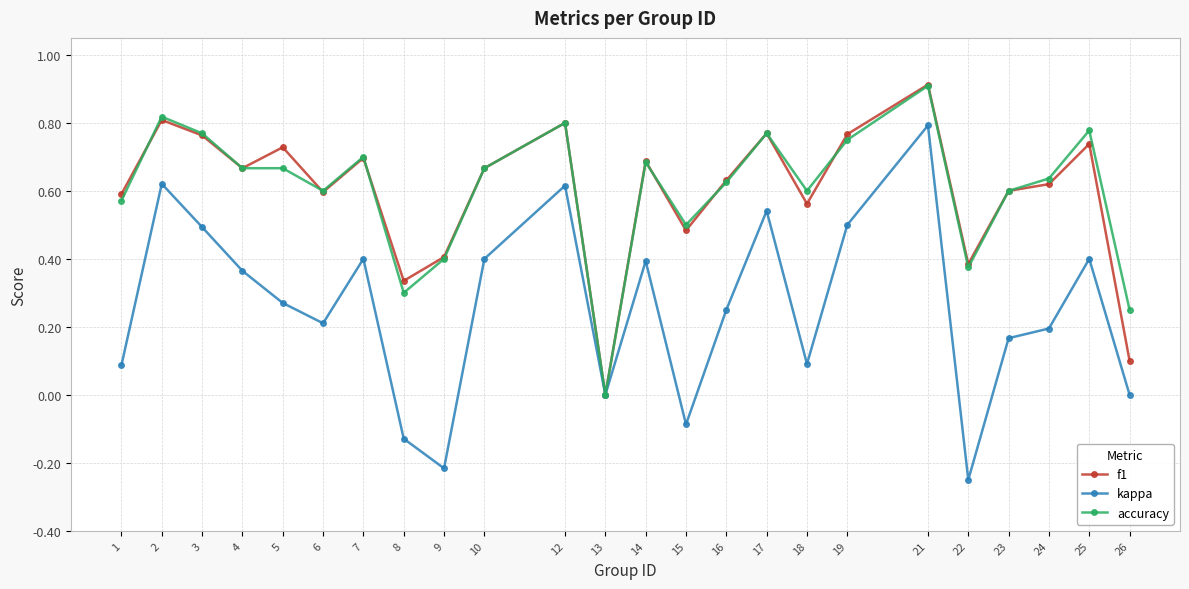

What is the value of the f1 point at the 19th from the left?

0.9